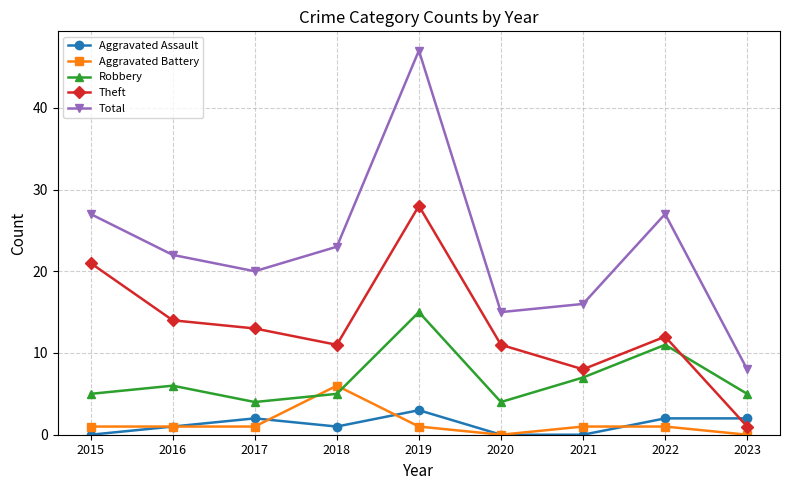

The value of Total at 2015 is 27. True or false?

True